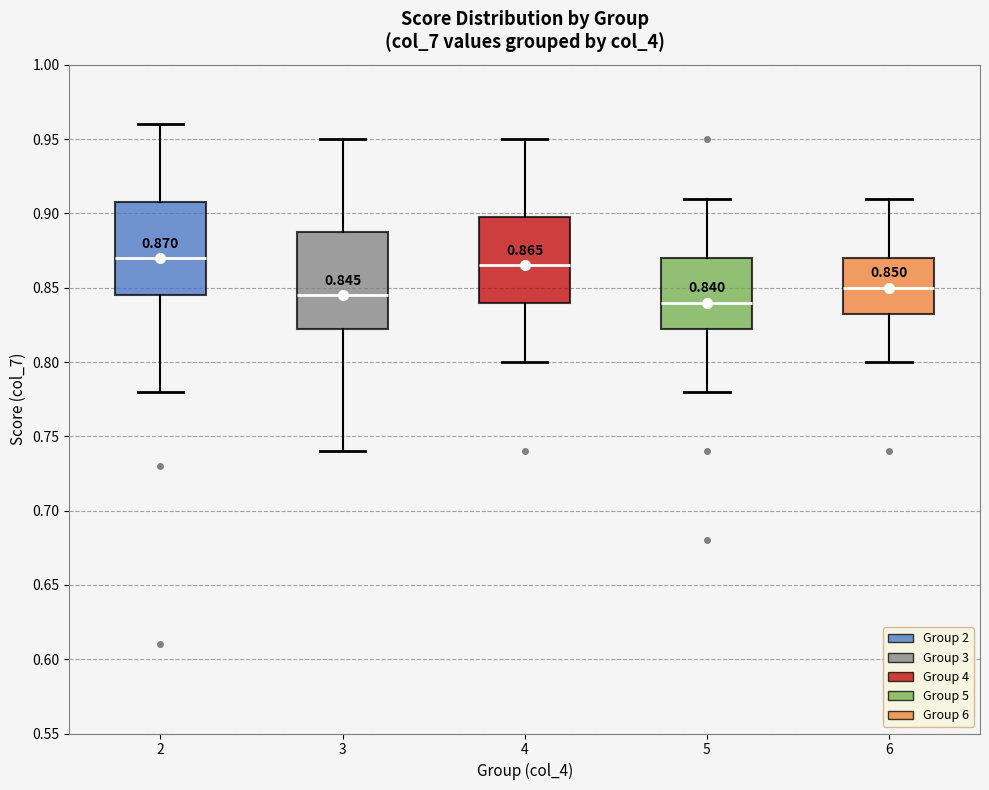

Which box's median line is the highest?

2